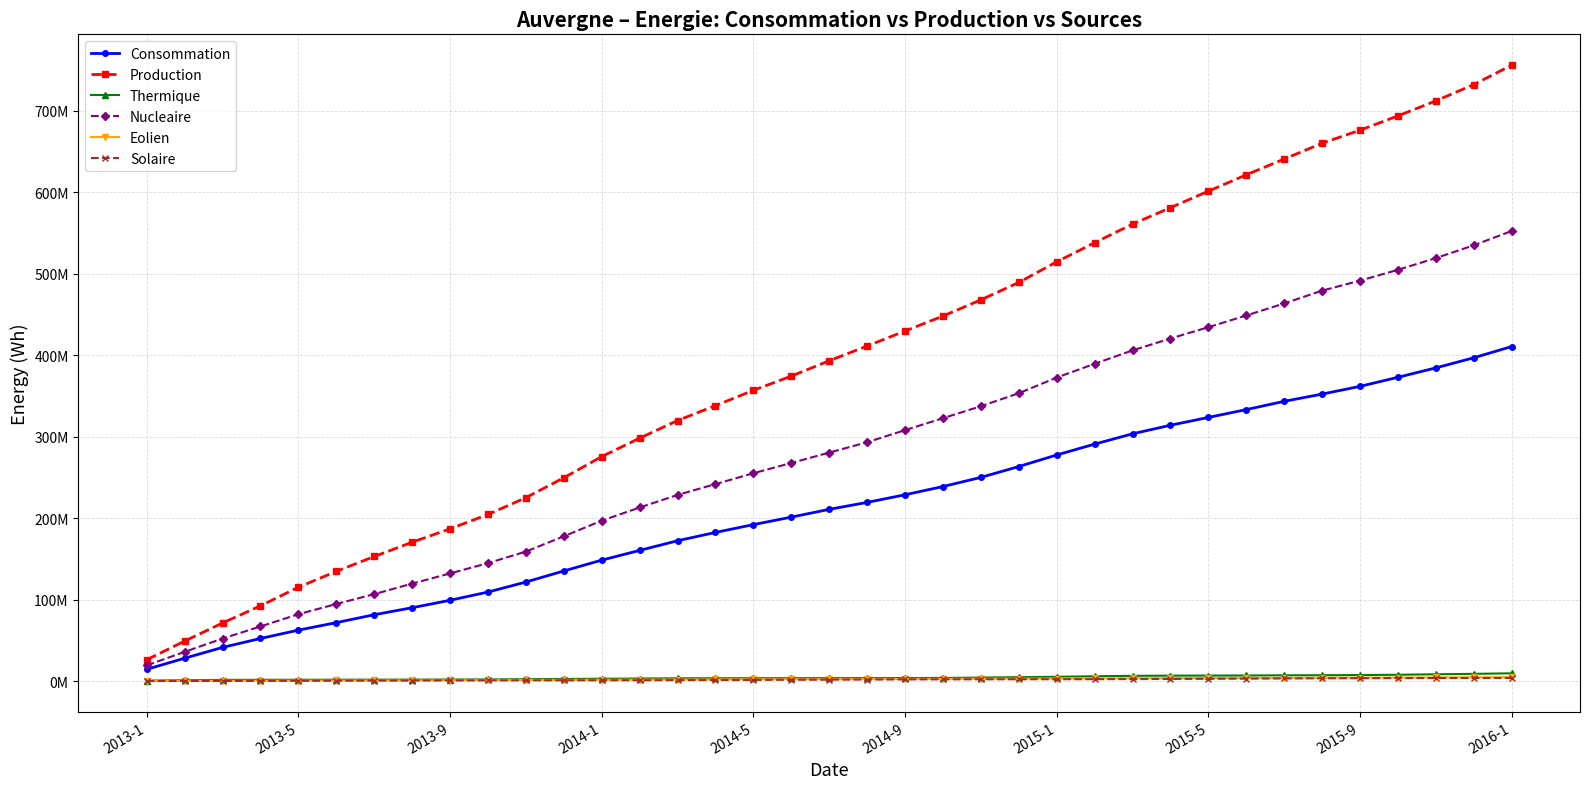

What are all the series names shown in the legend?

Consommation, Production, Thermique, Nucleaire, Eolien, Solaire